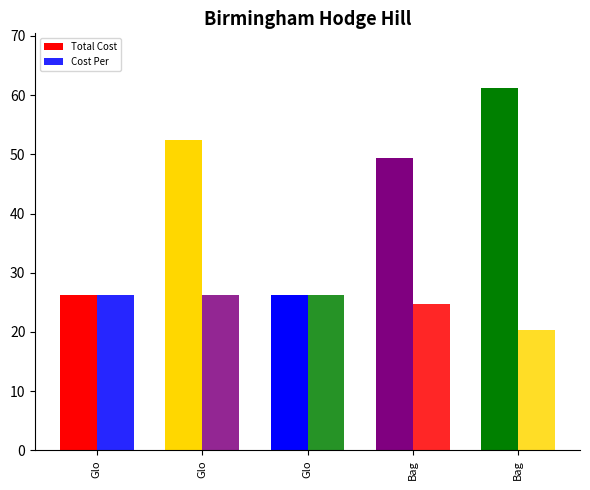

What is the difference between the maximum and minimum values in the Cost Per series?

5.8